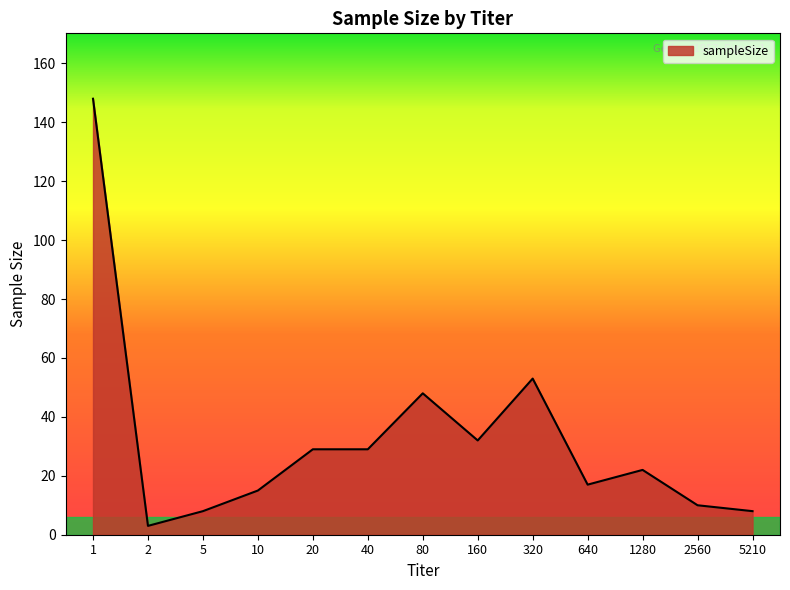

What is the approximate value at 40?

29